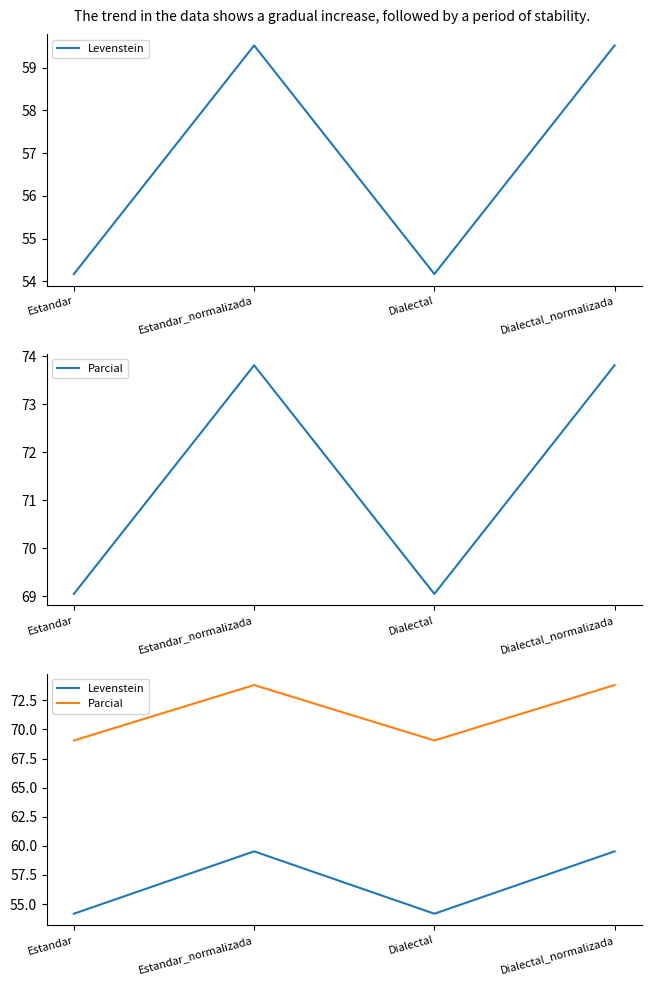

The value of Levenstein at Dialectal_normalizada is 59.5. True or false?

True